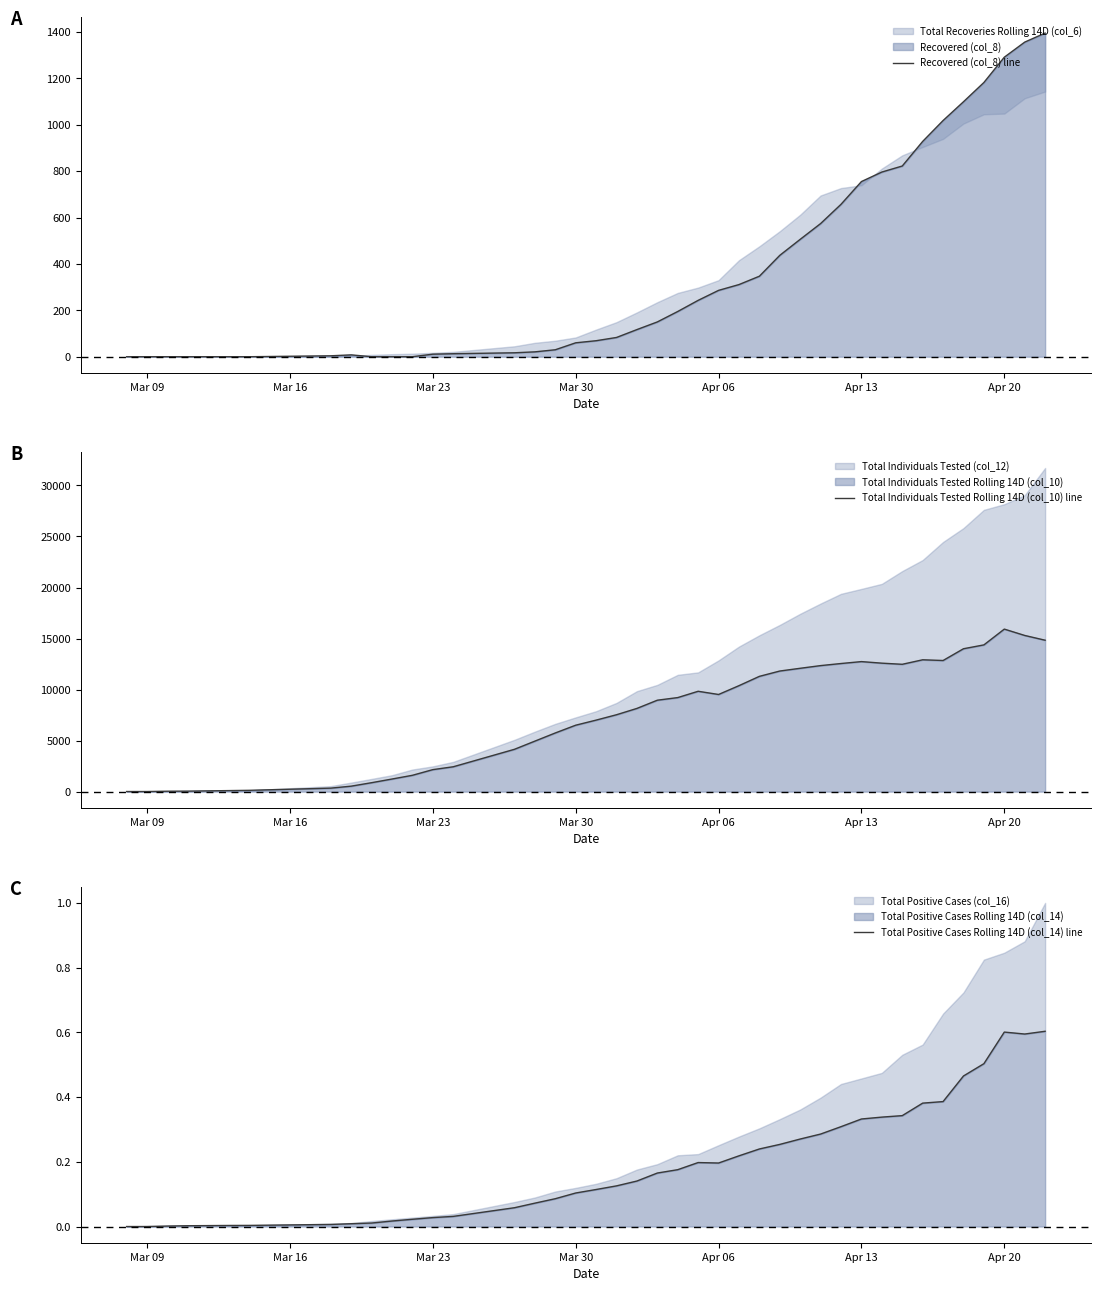

How many values in the Recovered (col_8) line series exceed 150?

19